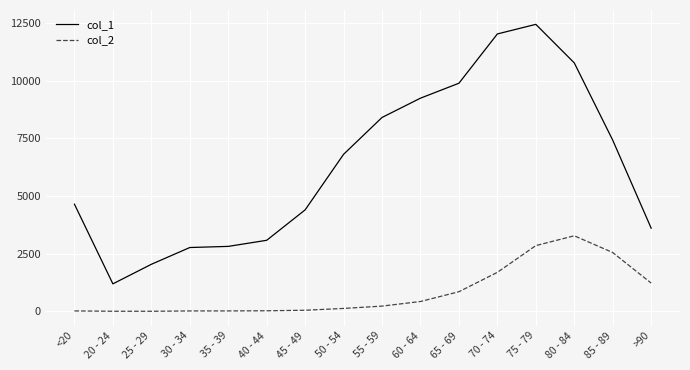

The value of col_1 at >90 is 3604. True or false?

True